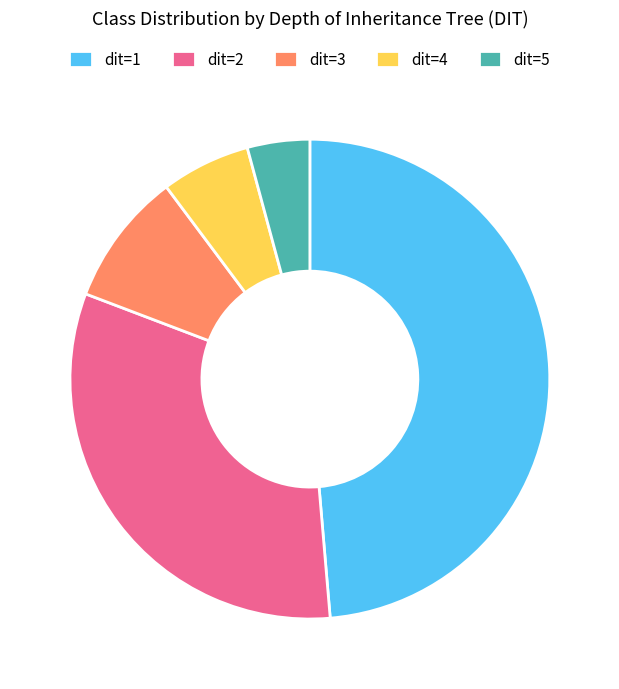

Count the number of slices in the pie.

5